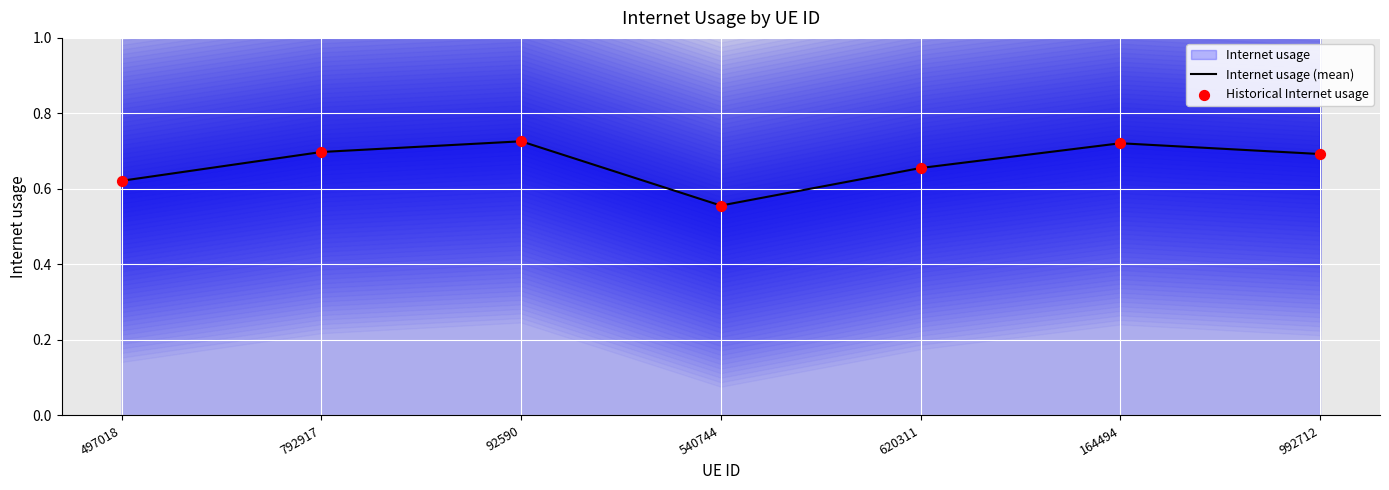

Which series reaches the maximum Y coordinate?

Internet usage (mean)